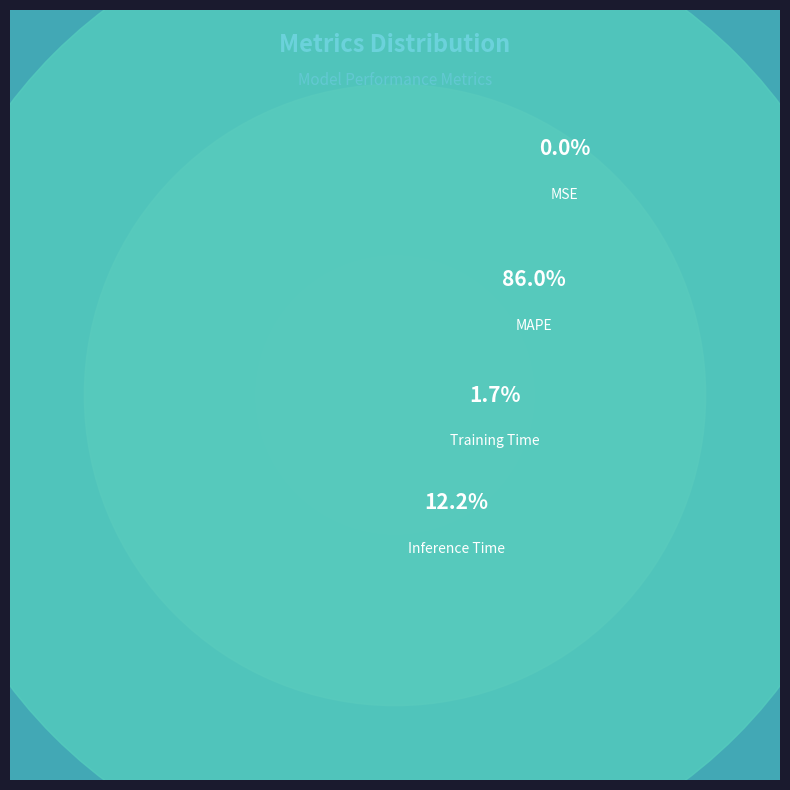

How many slices are in this pie chart?

4